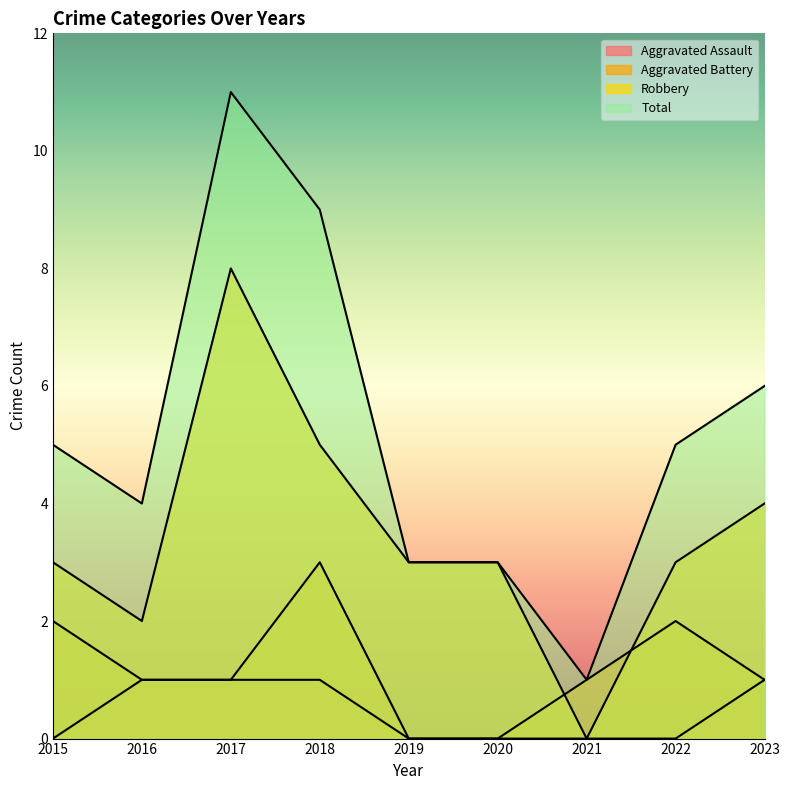

Does the chart have visible grid lines?

No